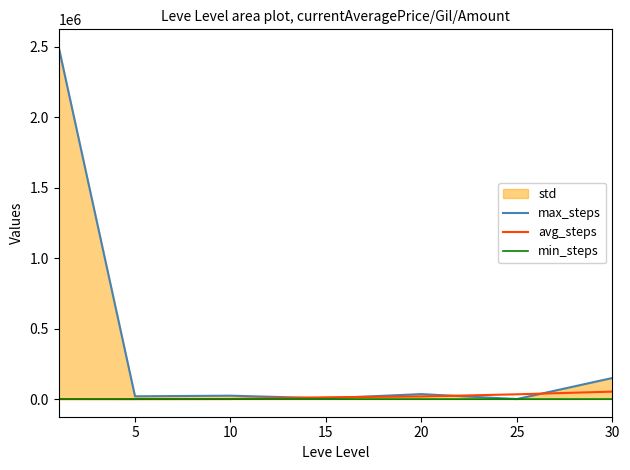

Read the max_steps value at 30.

150000.0